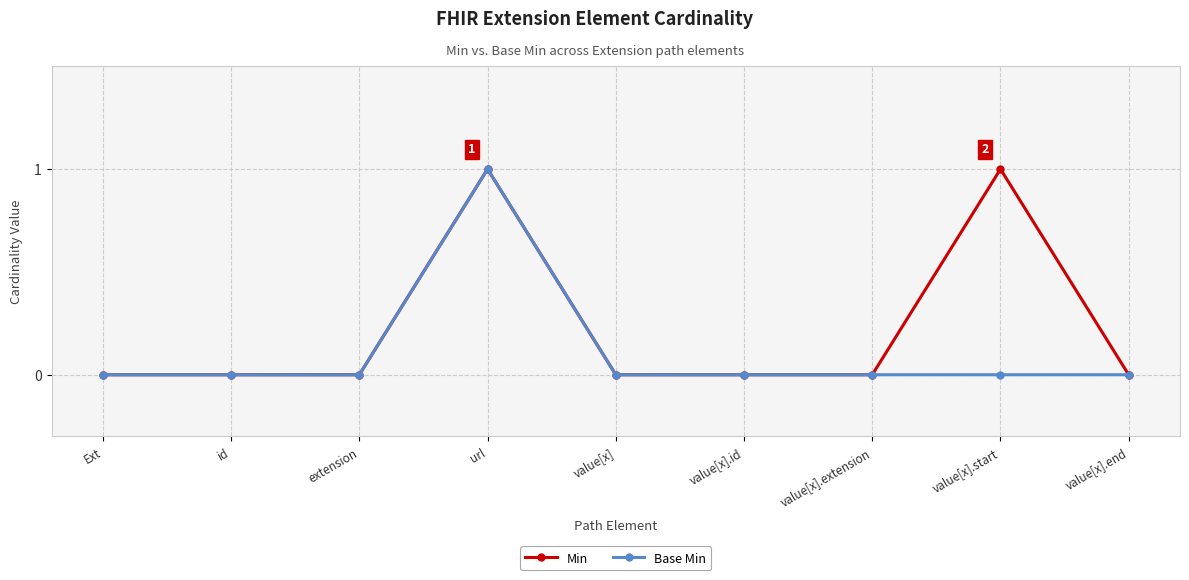

The value of Base Min at value[x].end is -1. True or false?

False